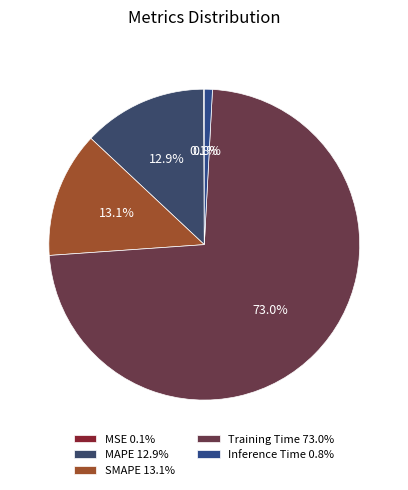

What portion of the pie excludes MSE?

99.9%